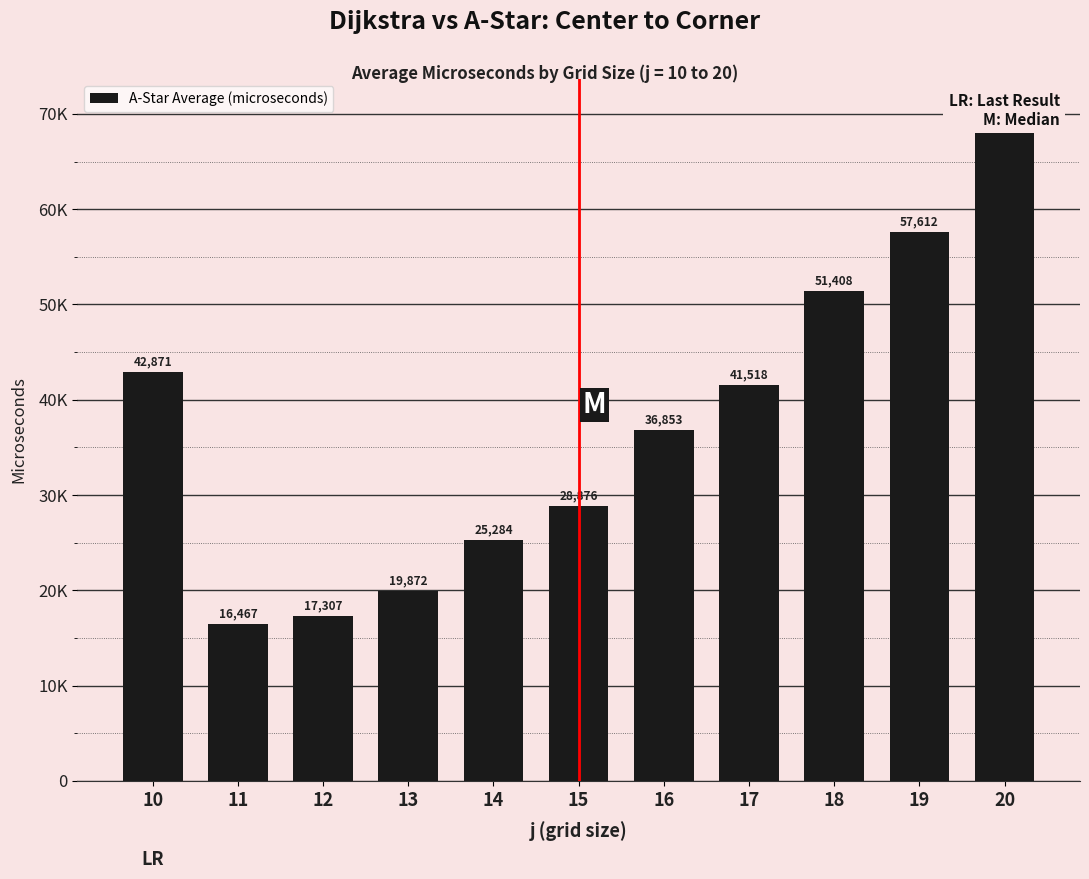

What is the ratio of the value at 16 to the value at 17?

0.9